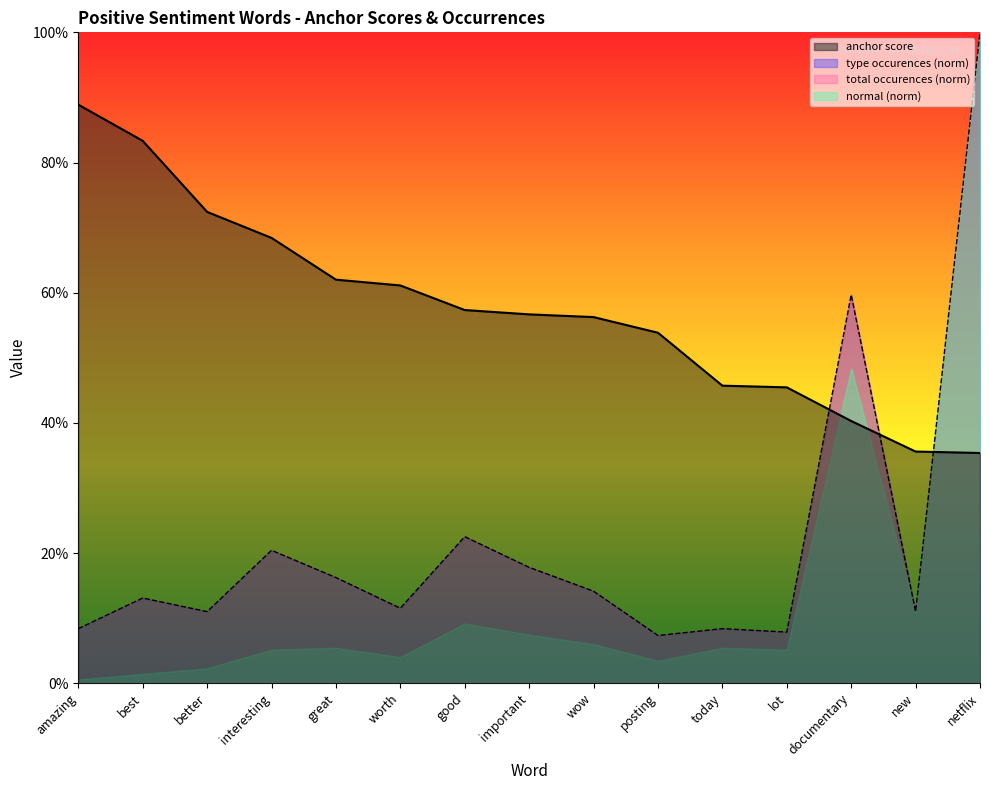

How many interior local peaks does the type occurences series have?

5